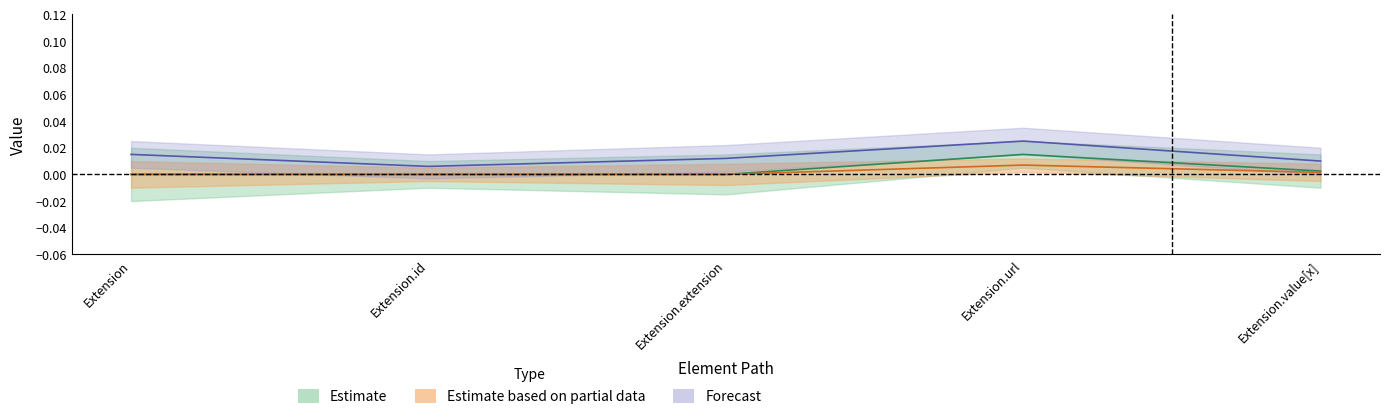

Does the chart display data point markers on the line(s)?

No